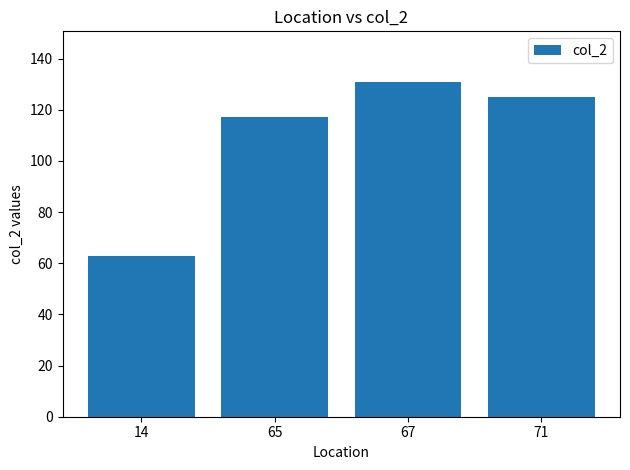

What is the change in value from 65 to 67?

+14